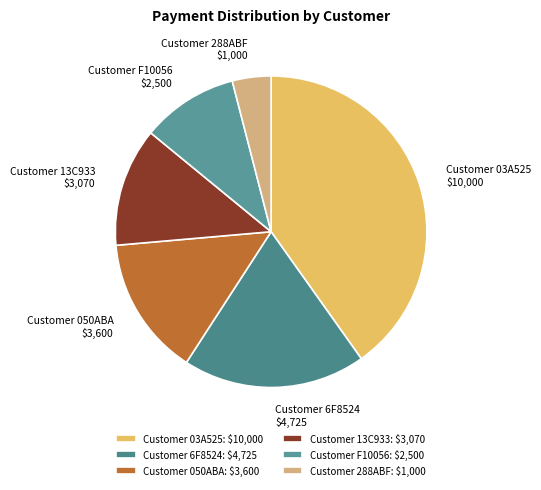

Does any single category account for the majority?

No